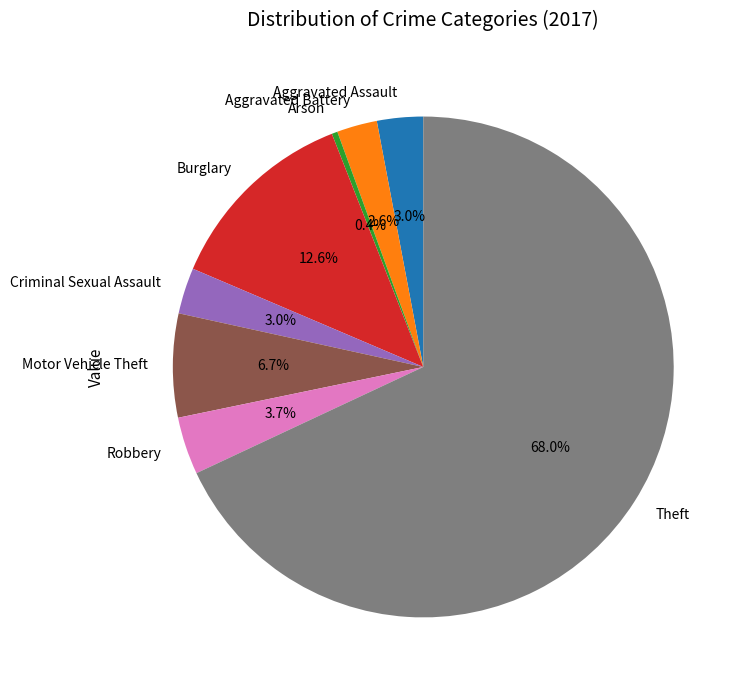

Is the sum of Robbery and Motor Vehicle Theft greater than half?

No